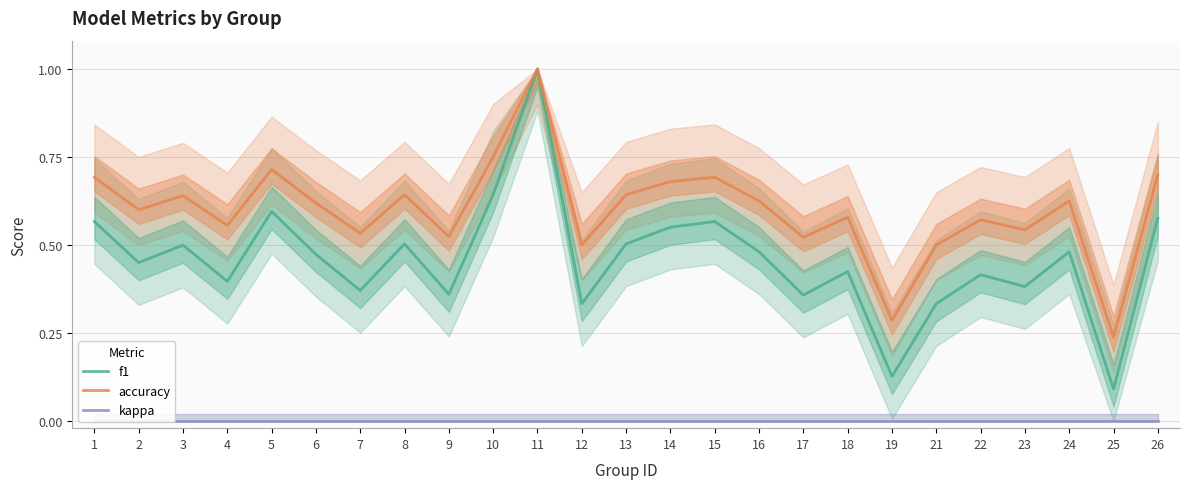

Between 23 and 9, which is larger?

23